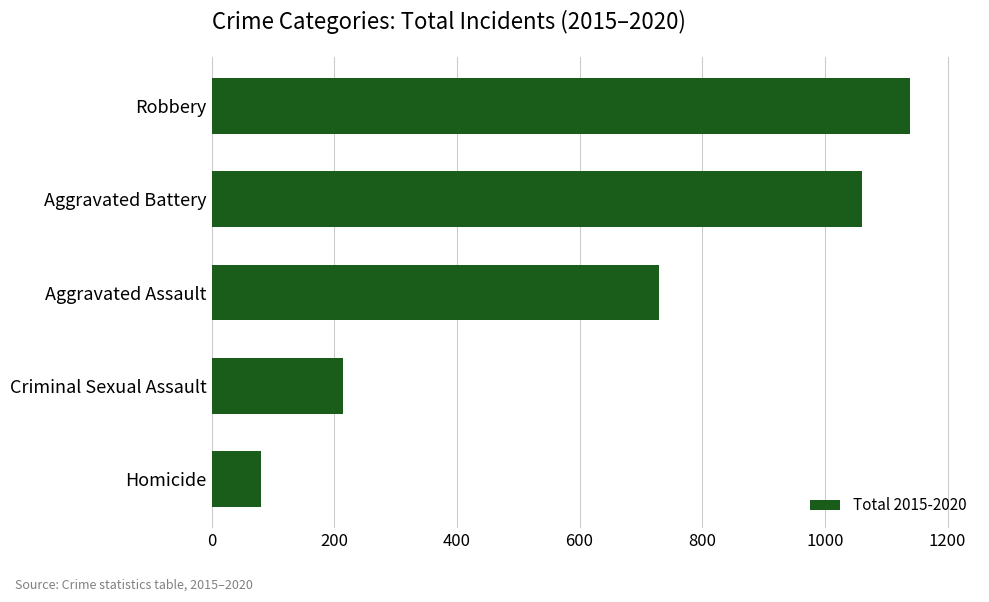

What is the sum of all values?

3225